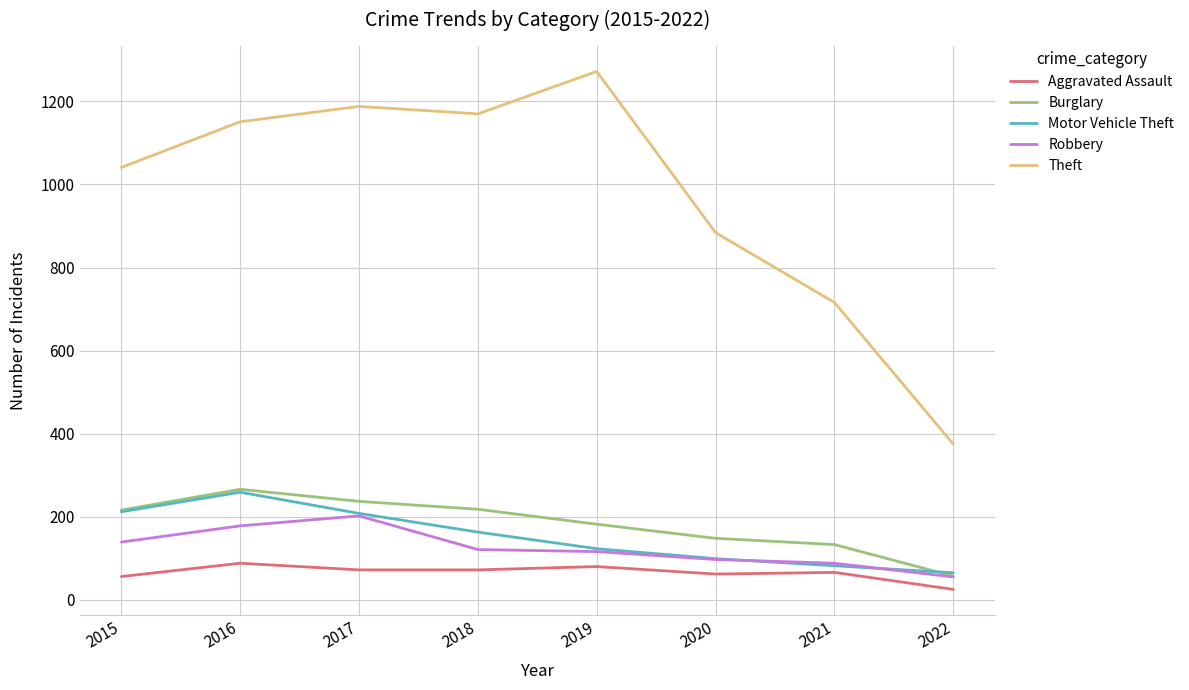

What is the lowest value of the Motor Vehicle Theft series?

65